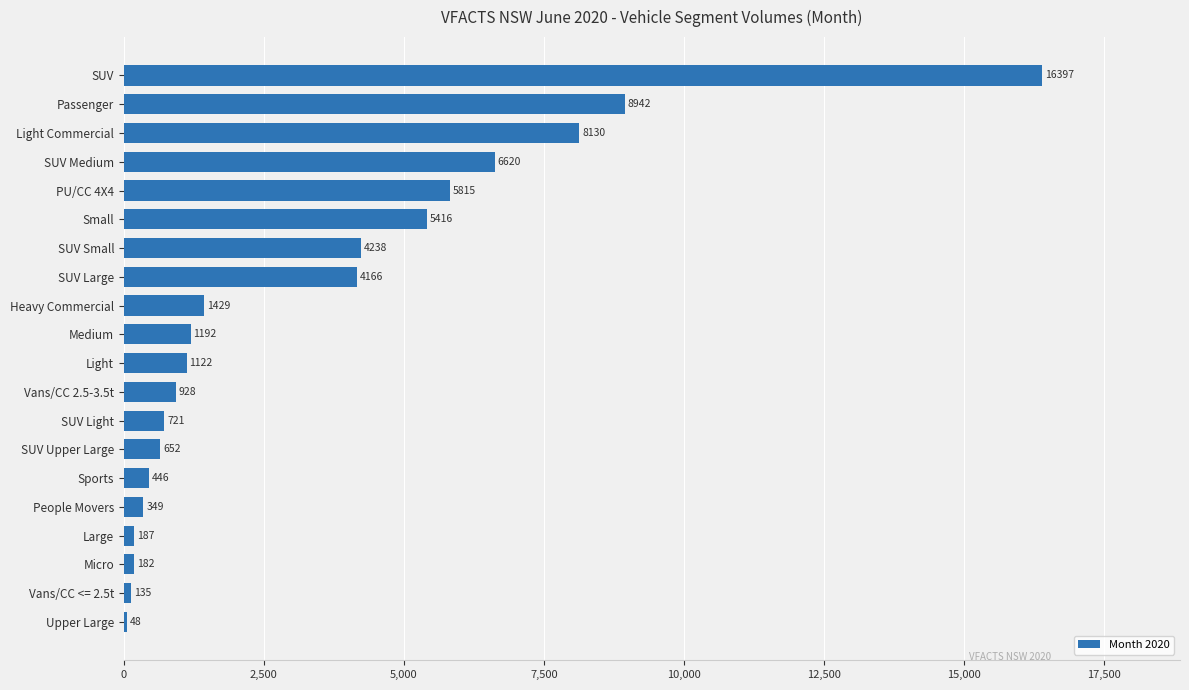

What is the sum of all values?

67115